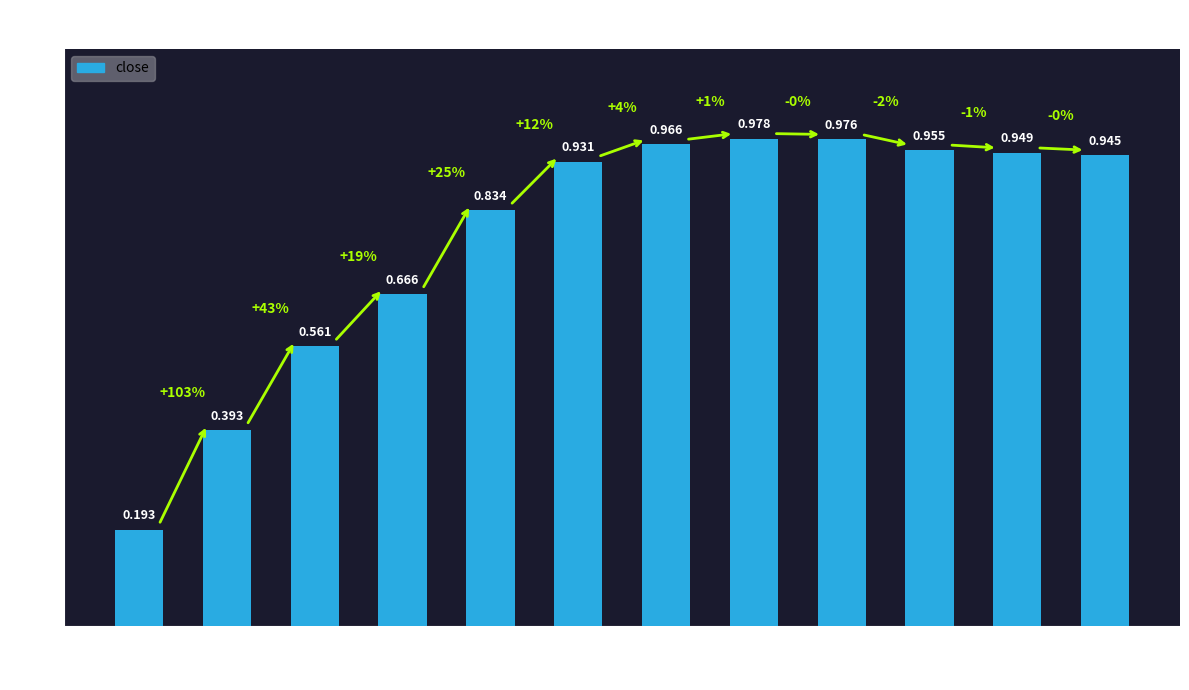

The chart shows a value of 0.4 at 2. True or false?

True